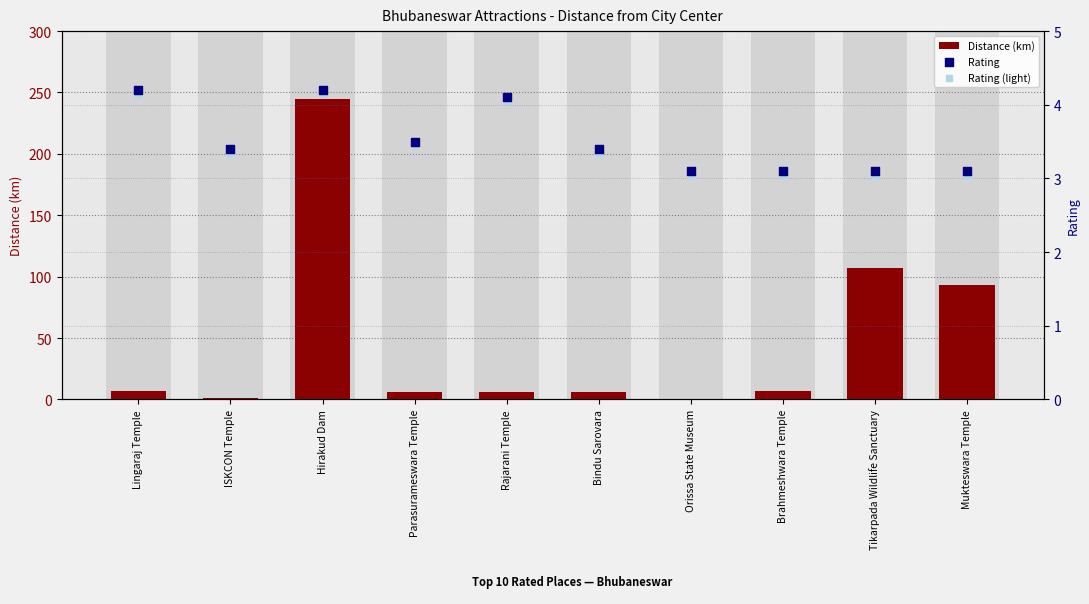

Which series has the widest spread of Y values?

Distance (km)